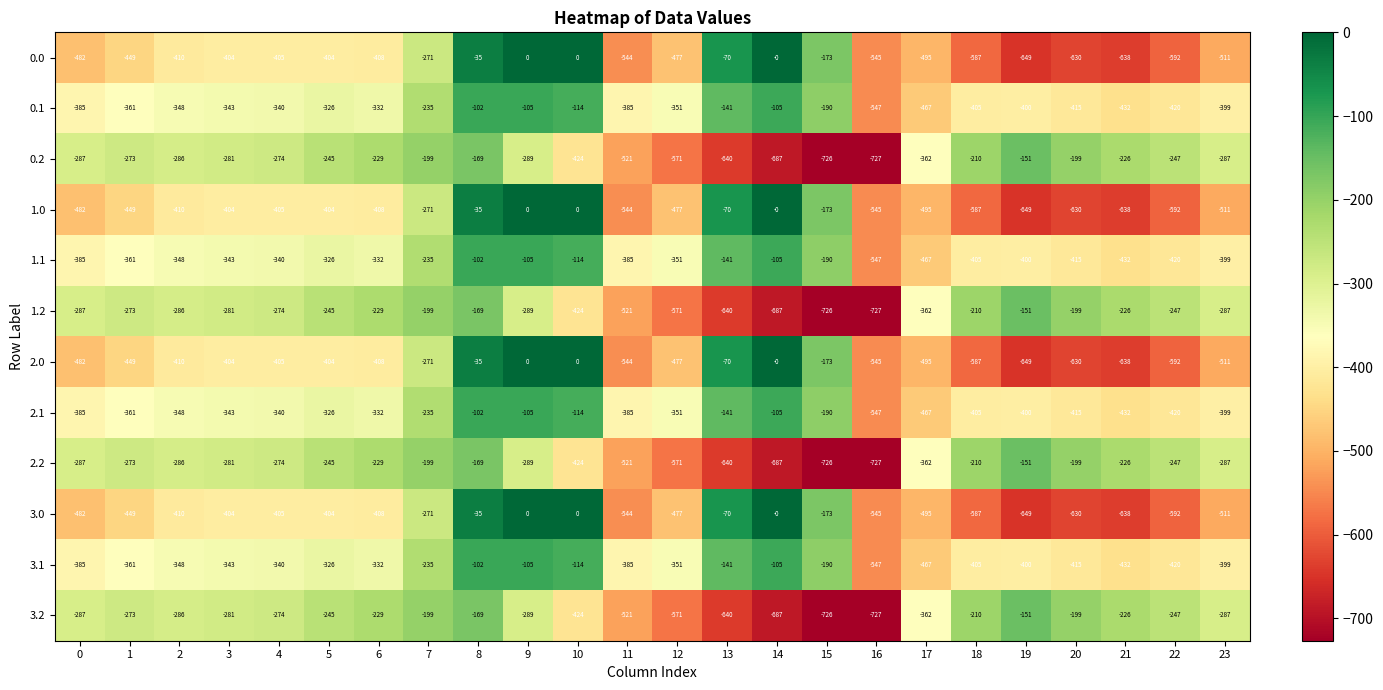

Count the number of data series in this chart.

12